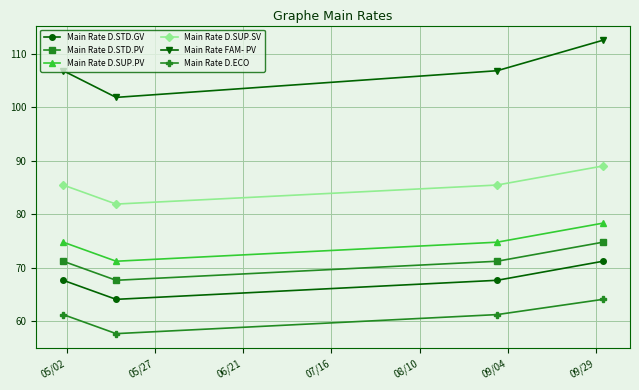

Which series has the widest spread of values?

Main Rate FAM- PV